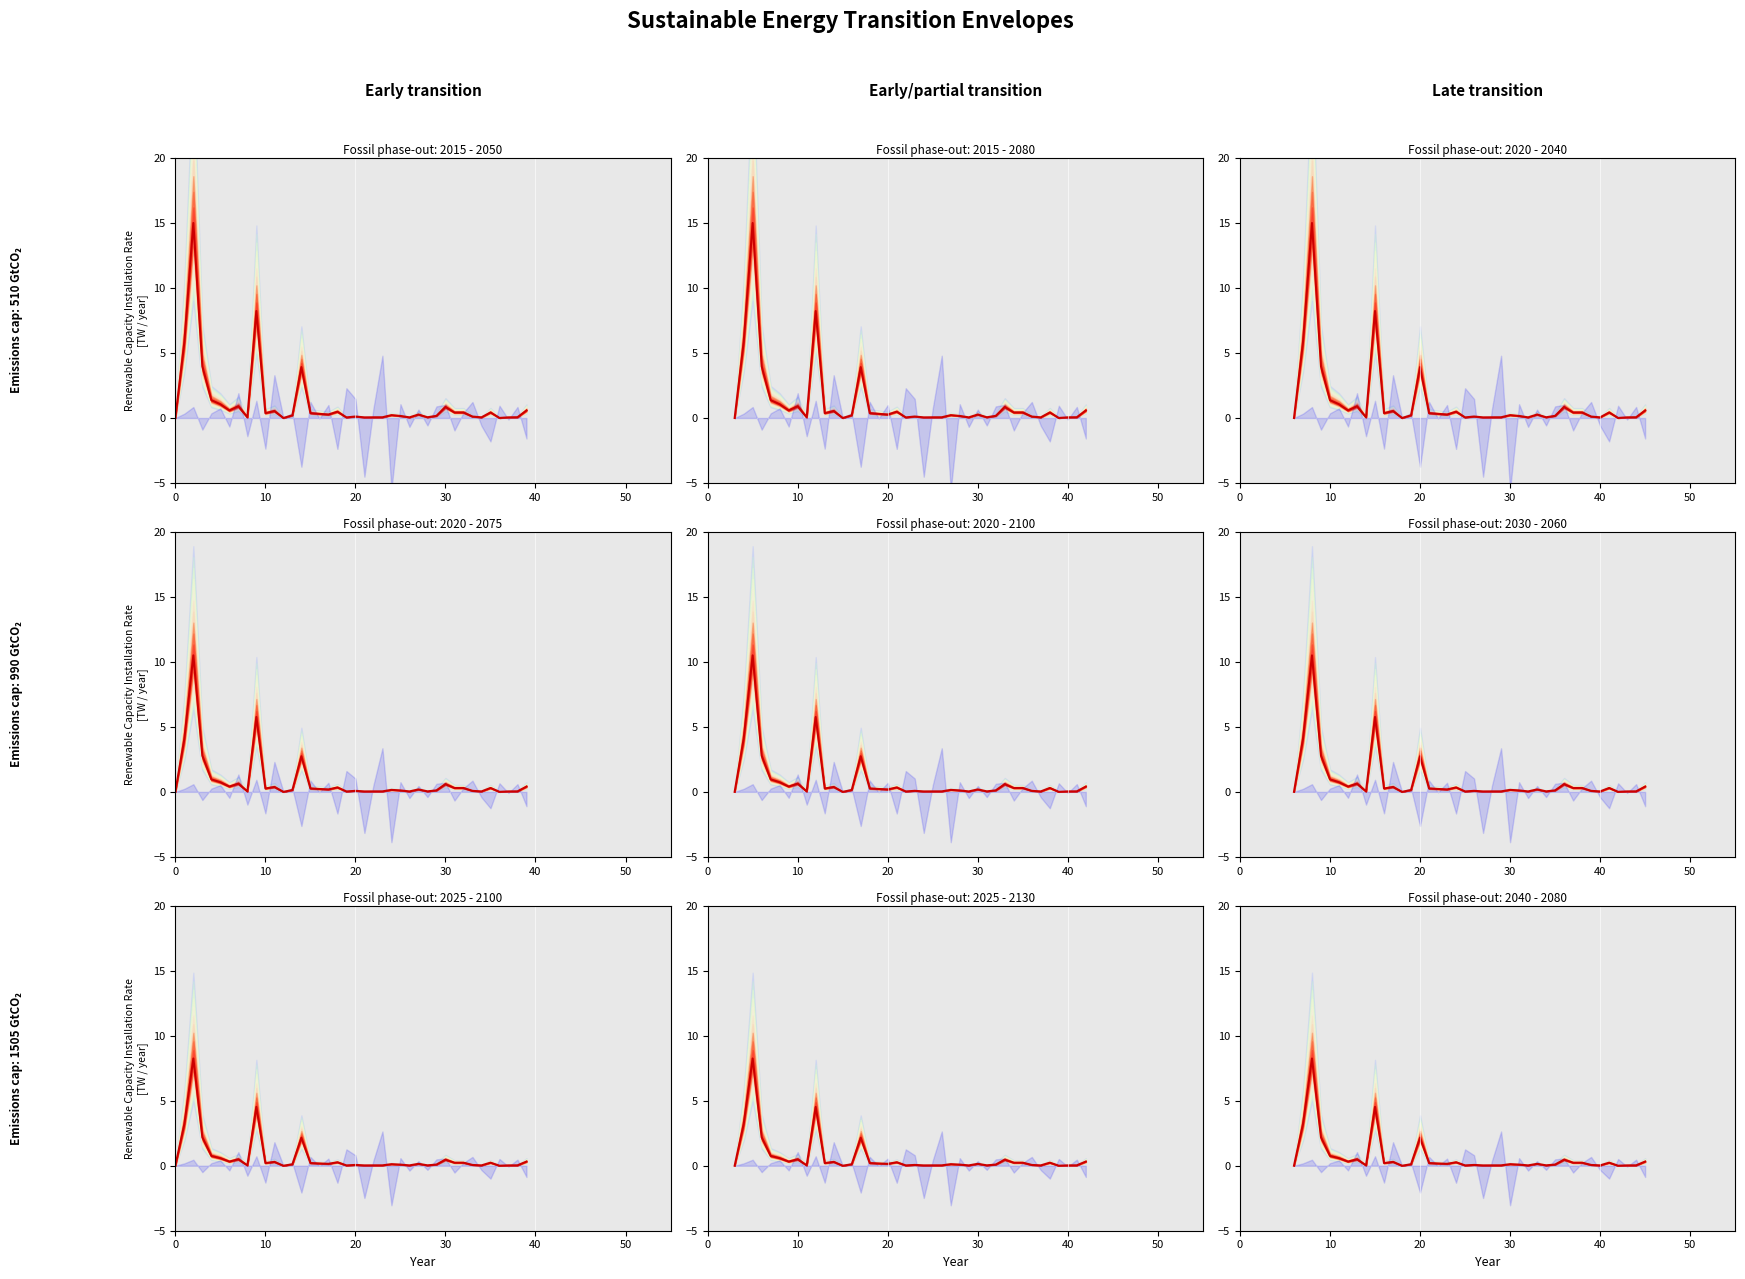

Is it true that the value at 11 is 1.0?

False